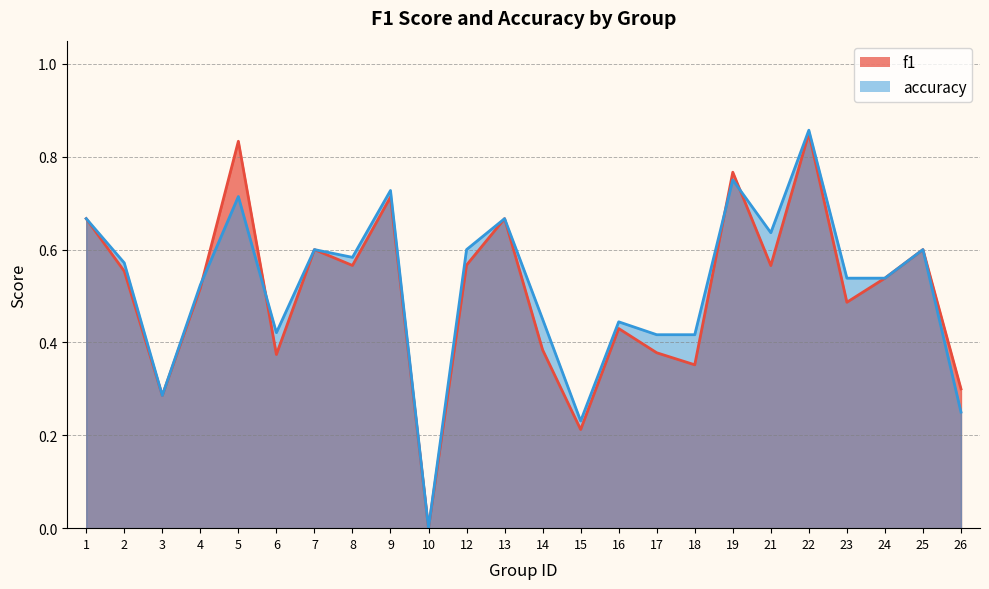

Reading left to right, what are all the values shown in this chart?

f1: 1=0.7	2=0.6	3=0.3	4=0.5	5=0.8	6=0.4	7=0.6	8=0.6	9=0.7	10=0.0	12=0.6	13=0.7	14=0.4	15=0.2	16=0.4	17=0.4	18=0.4	19=0.8	21=0.6	22=0.9	23=0.5	24=0.5	25=0.6	26=0.3
accuracy: 1=0.7	2=0.6	3=0.3	4=0.5	5=0.7	6=0.4	7=0.6	8=0.6	9=0.7	10=0.0	12=0.6	13=0.7	14=0.5	15=0.2	16=0.4	17=0.4	18=0.4	19=0.8	21=0.6	22=0.9	23=0.5	24=0.5	25=0.6	26=0.2